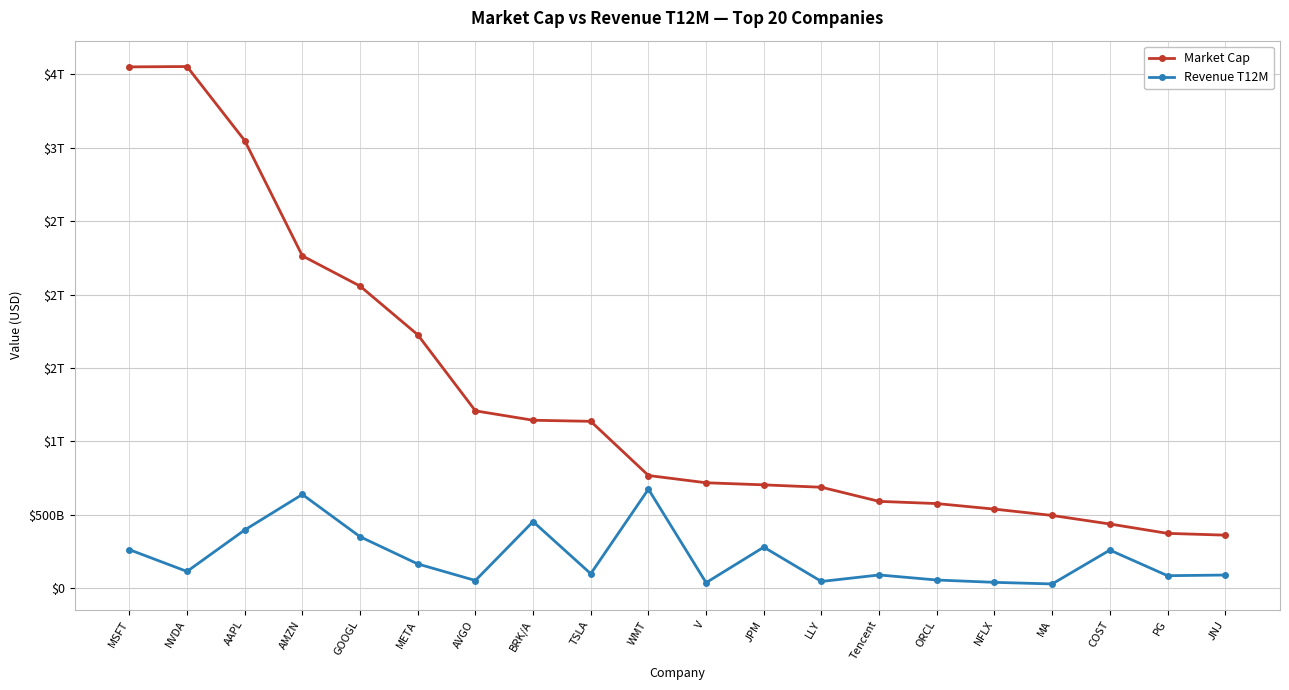

What are all the series names shown in the legend?

Market Cap, Revenue T12M